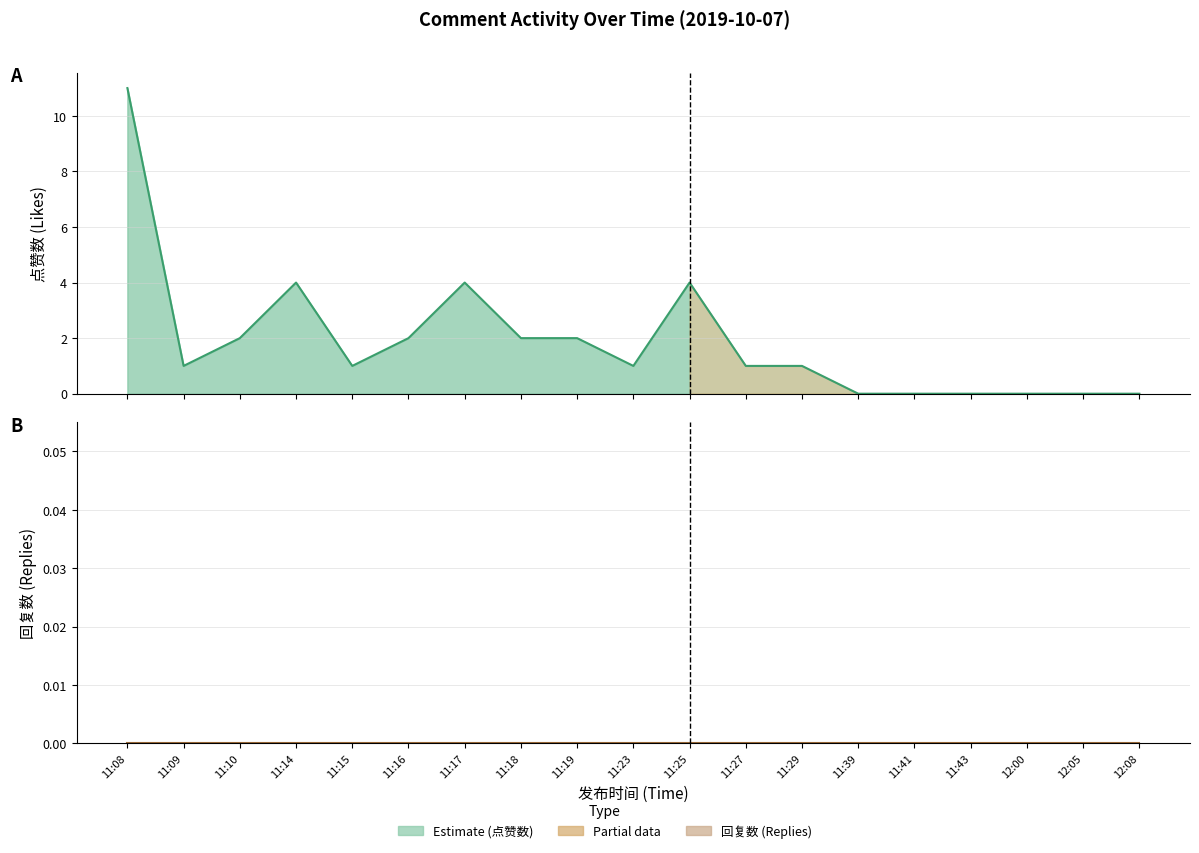

How many values in the 点赞数 series are below 1?

6